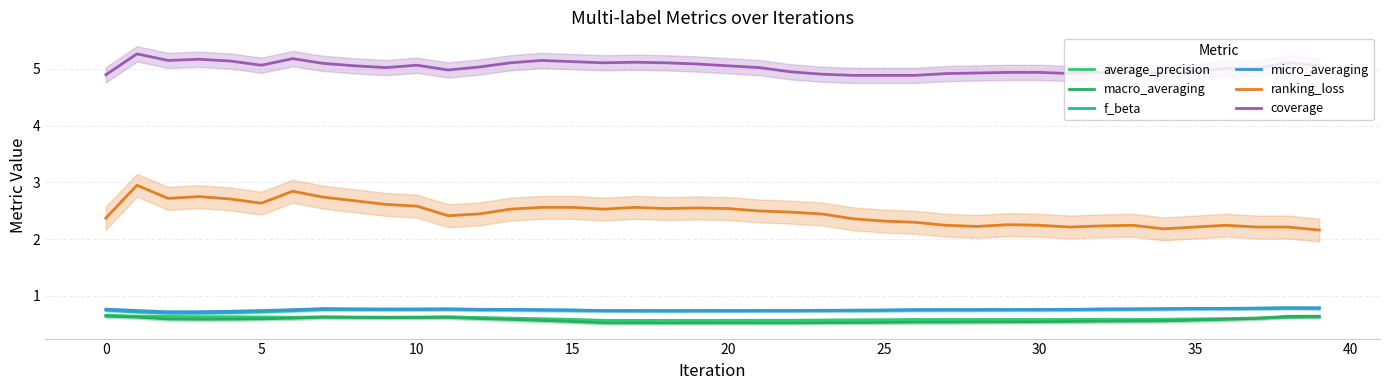

Where is average_precision nearest to the value 0?

17